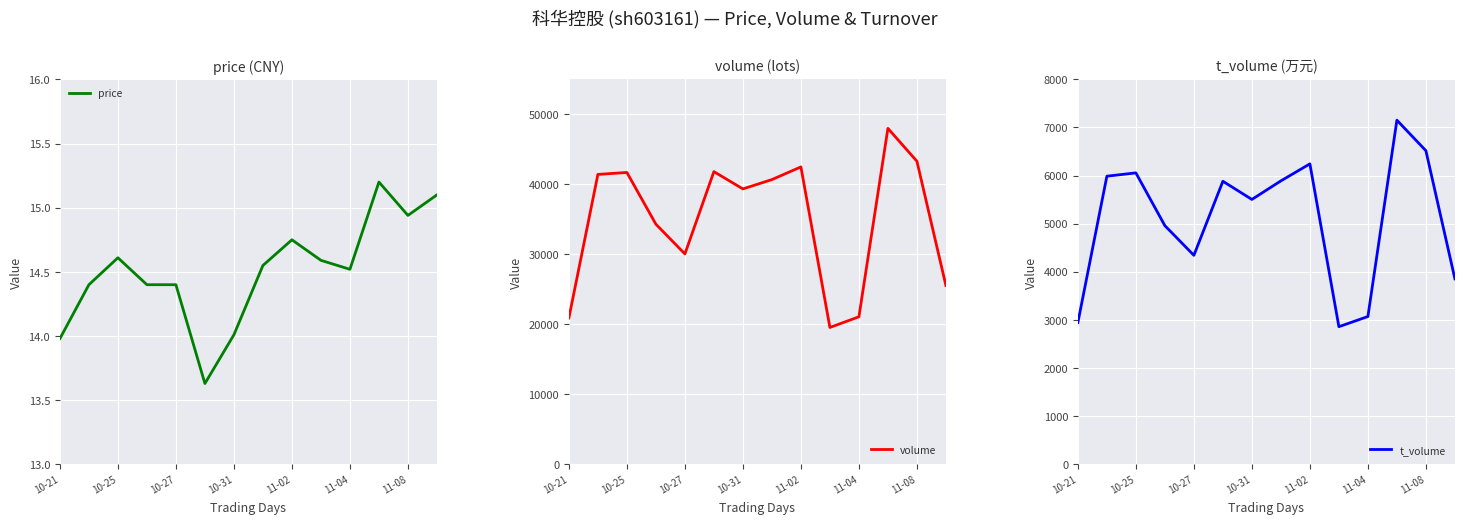

What is the lowest value of the volume series?

19561